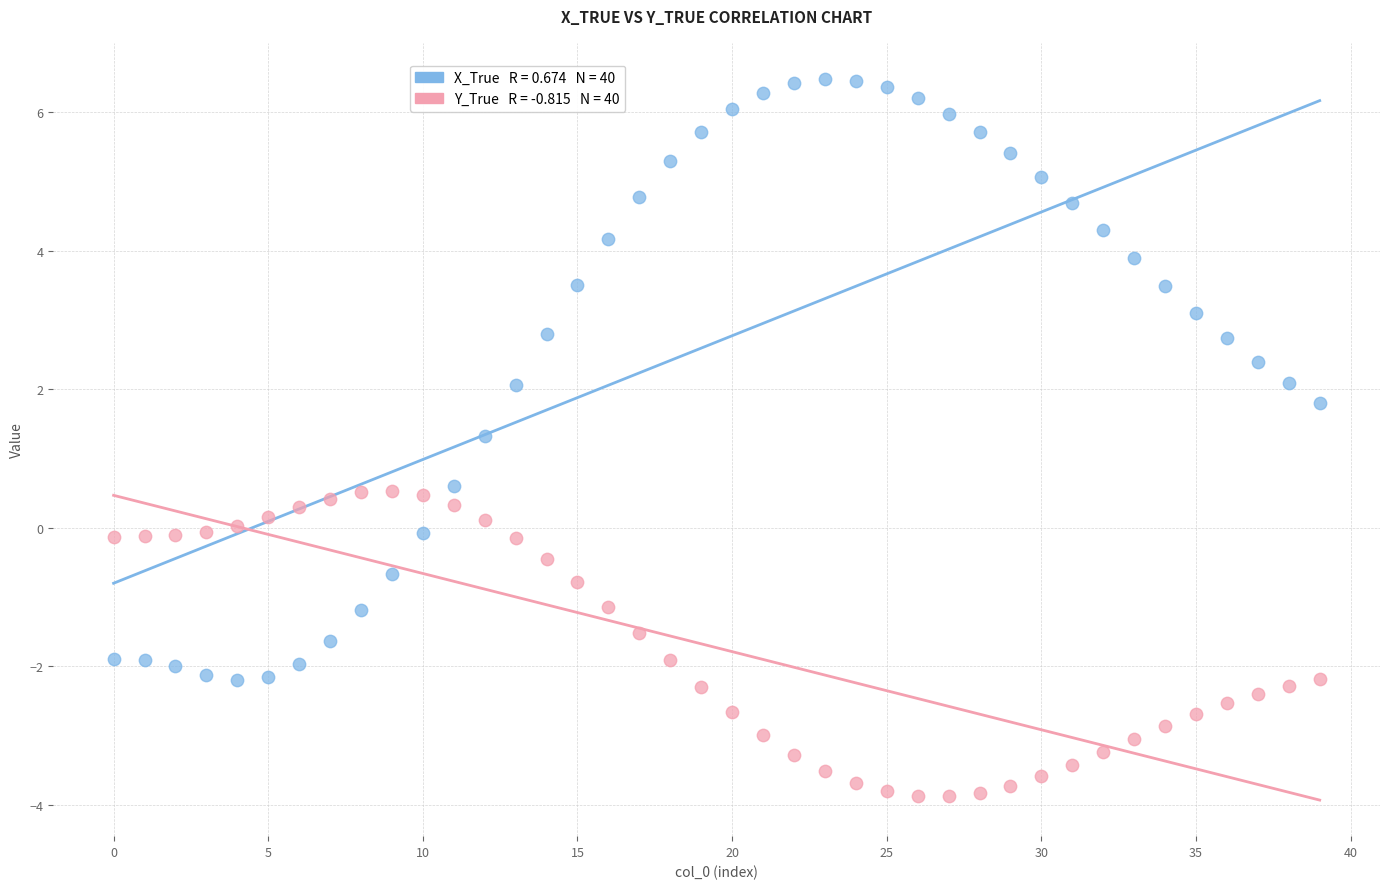

Across all data points, what is the range of Y values (max minus min)?

10.4